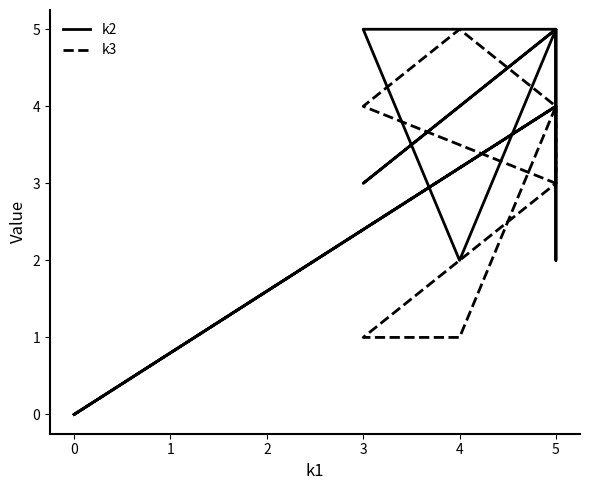

What is the label of the 5th point from the left?

3